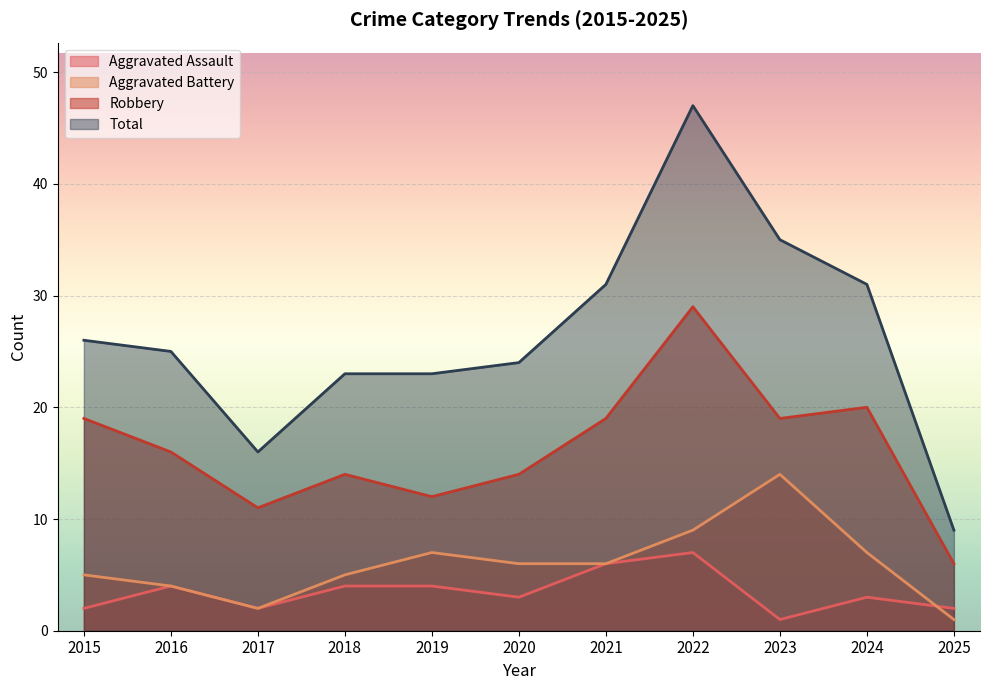

Which category has the highest value in the Aggravated Assault series?

2022